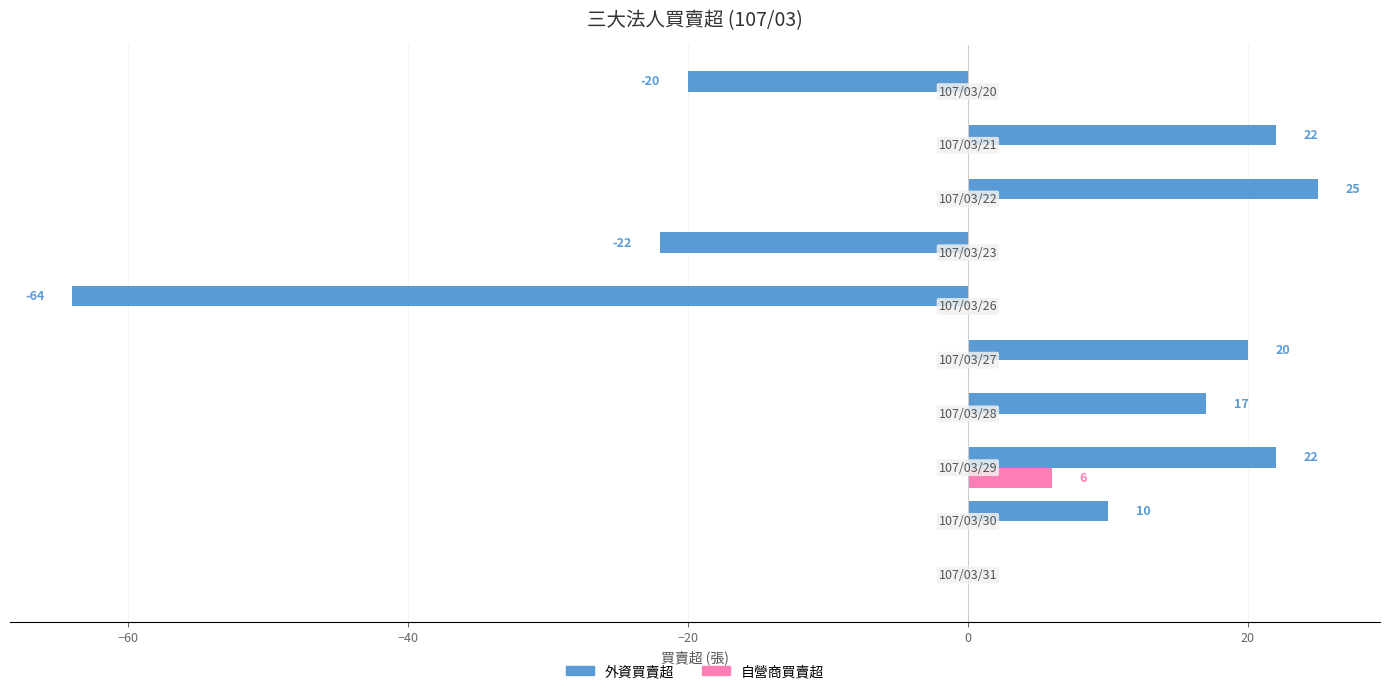

What is the greatest value displayed?

25